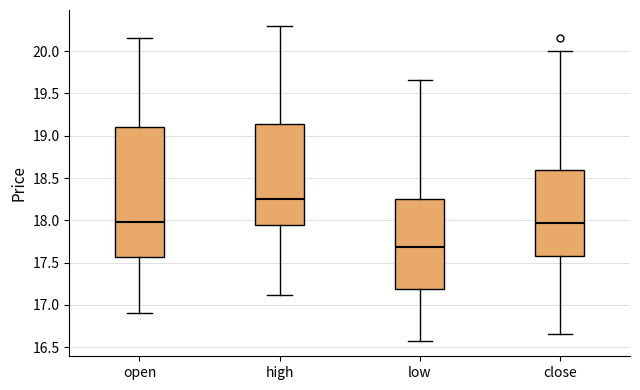

Reading left to right, read every box against the y-axis: the position of its median line, the range the box covers, and the ends of its whiskers. The values are not printed on the chart, so give them approximately, as read against the axis.

open: median 18.00, box 17.55 to 19.10, whiskers 16.90 to 20.15
high: median 18.25, box 17.95 to 19.15, whiskers 17.10 to 20.30
low: median 17.70, box 17.20 to 18.25, whiskers 16.60 to 19.65
close: median 17.95, box 17.60 to 18.60, whiskers 16.65 to 20.00